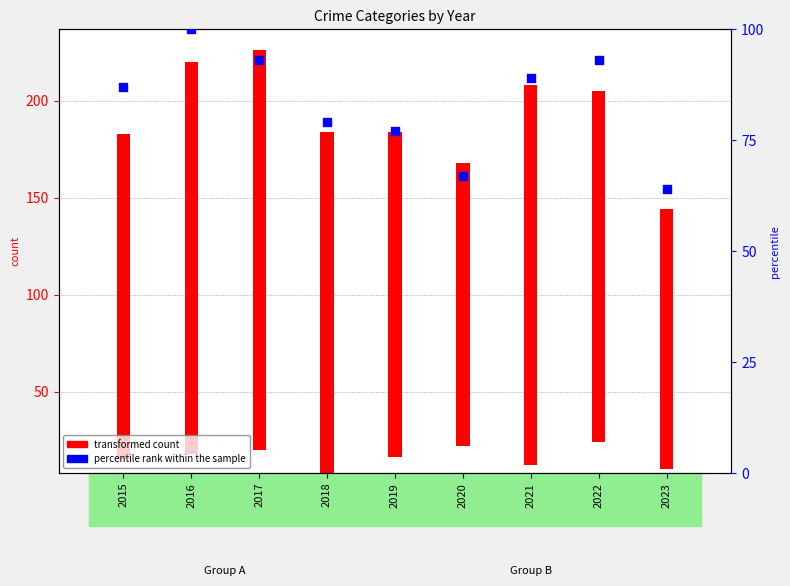

Which has a higher value, 2015 or 2017?

2017